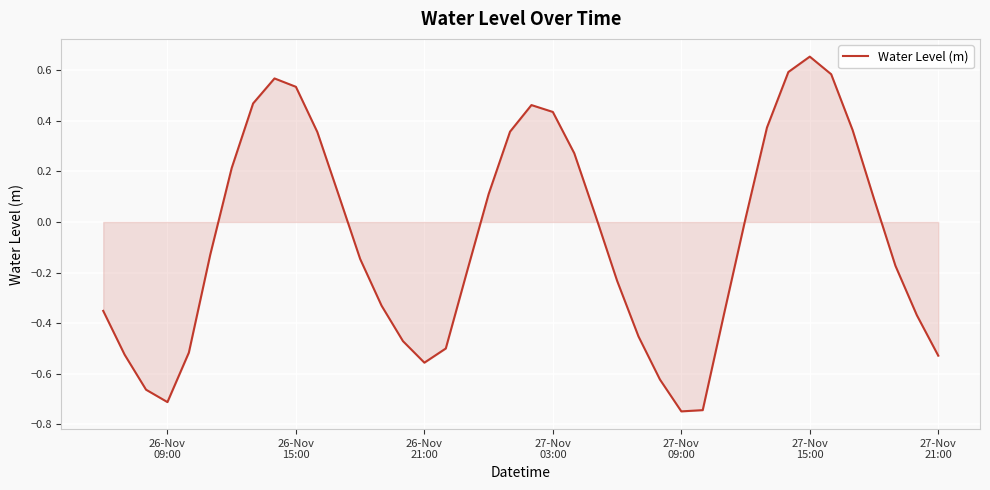

What is the difference between the maximum and minimum values?

1.4